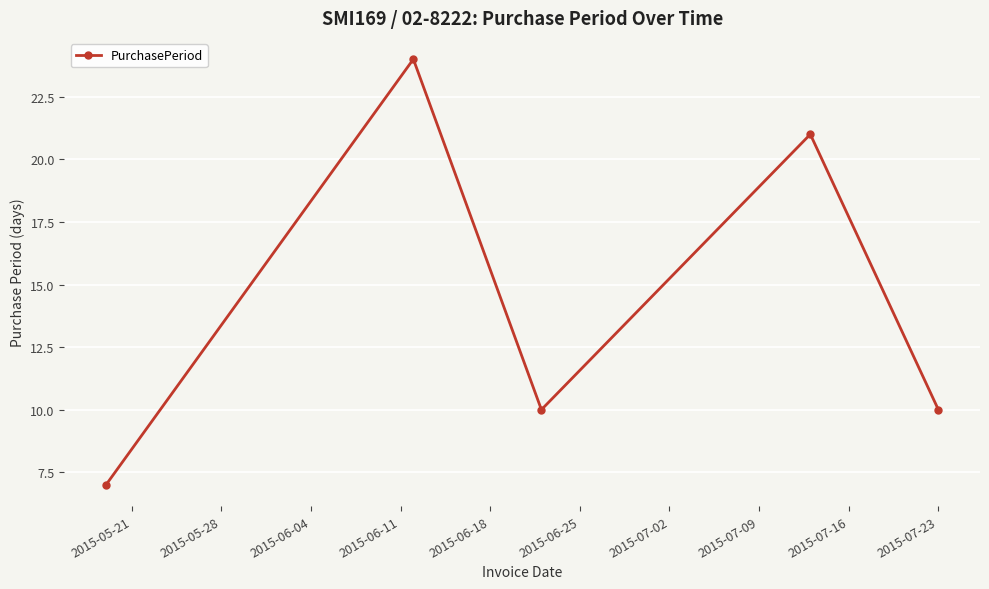

What is the greatest value displayed?

24